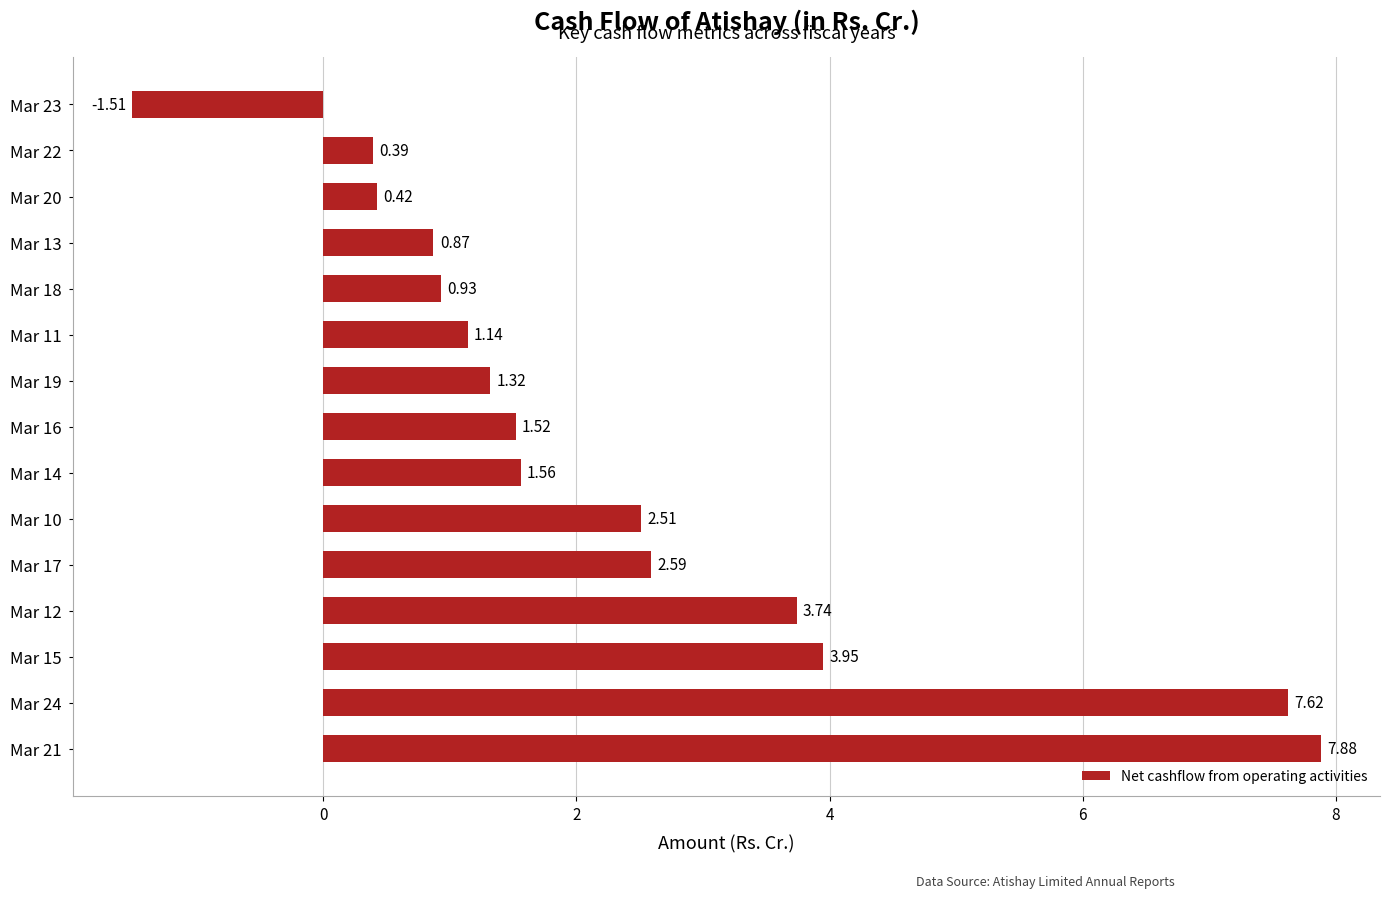

Rank the categories by value from highest to lowest.

Mar 21, Mar 24, Mar 15, Mar 12, Mar 17, Mar 10, Mar 14, Mar 16, Mar 19, Mar 11, Mar 18, Mar 13, Mar 20, Mar 22, Mar 23